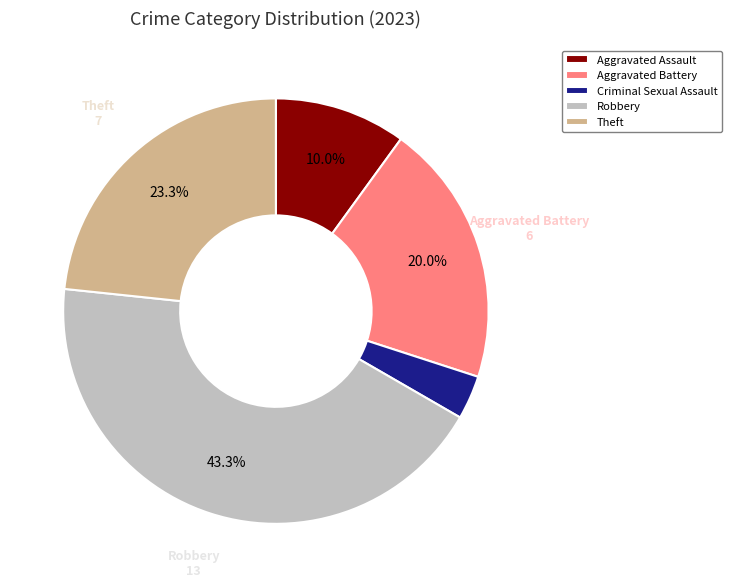

Is there a majority slice in this chart?

No